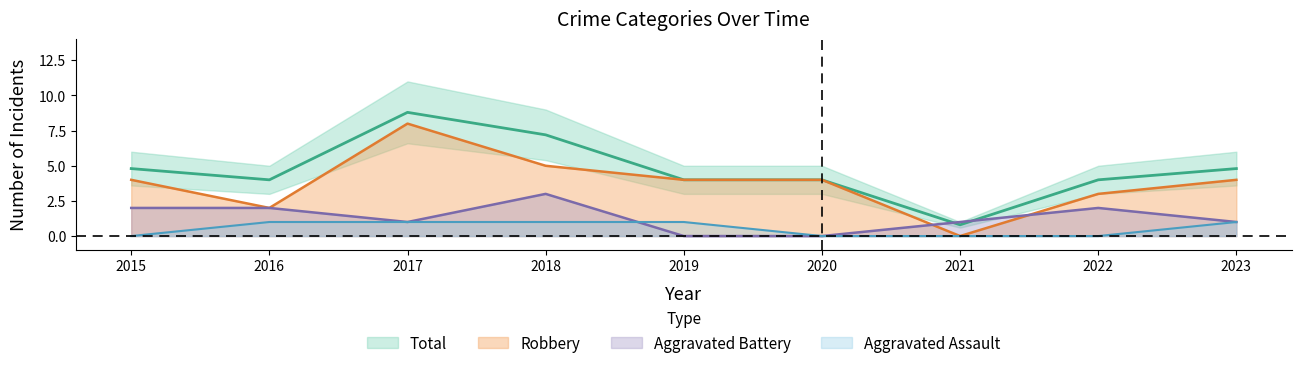

Reading right to left, transcribe all the data shown in this chart.

Robbery: 2023=4.0	2022=3.0	2021=0.0	2020=4.0	2019=4.0	2018=5.0	2017=8.0	2016=2.0	2015=4.0
Aggravated Battery: 2023=1.0	2022=2.0	2021=1.0	2020=0.0	2019=0.0	2018=3.0	2017=1.0	2016=2.0	2015=2.0
Aggravated Assault: 2023=1.0	2022=0.0	2021=0.0	2020=0.0	2019=1.0	2018=1.0	2017=1.0	2016=1.0	2015=0.0
Total: 2023=4.8	2022=4.0	2021=0.8	2020=4.0	2019=4.0	2018=7.2	2017=8.8	2016=4.0	2015=4.8